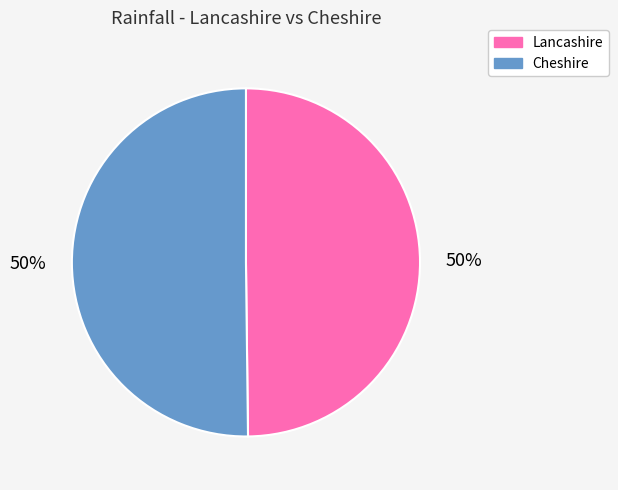

To the nearest percent, what is the average slice percentage?

50%